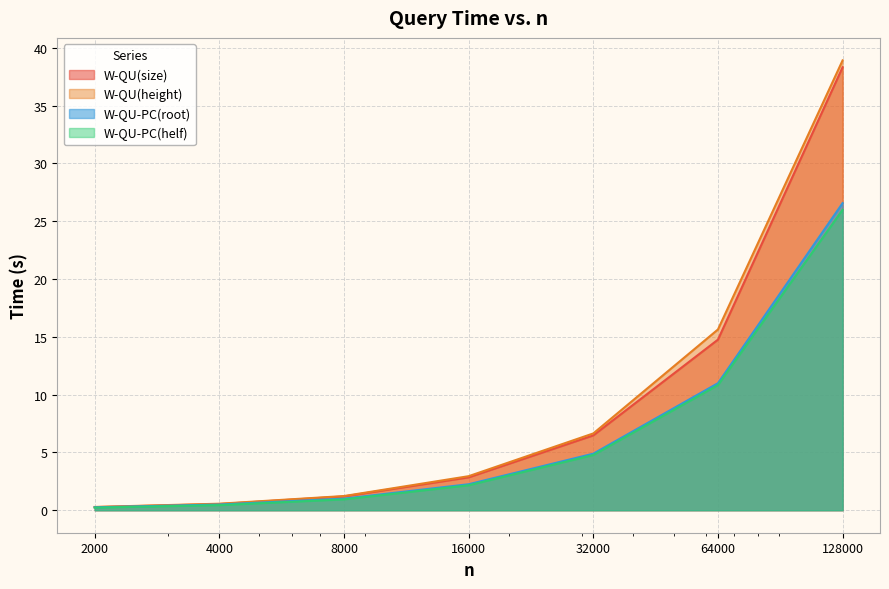

True or false: W-QU(size) and W-QU(height) intersect in this chart.

False